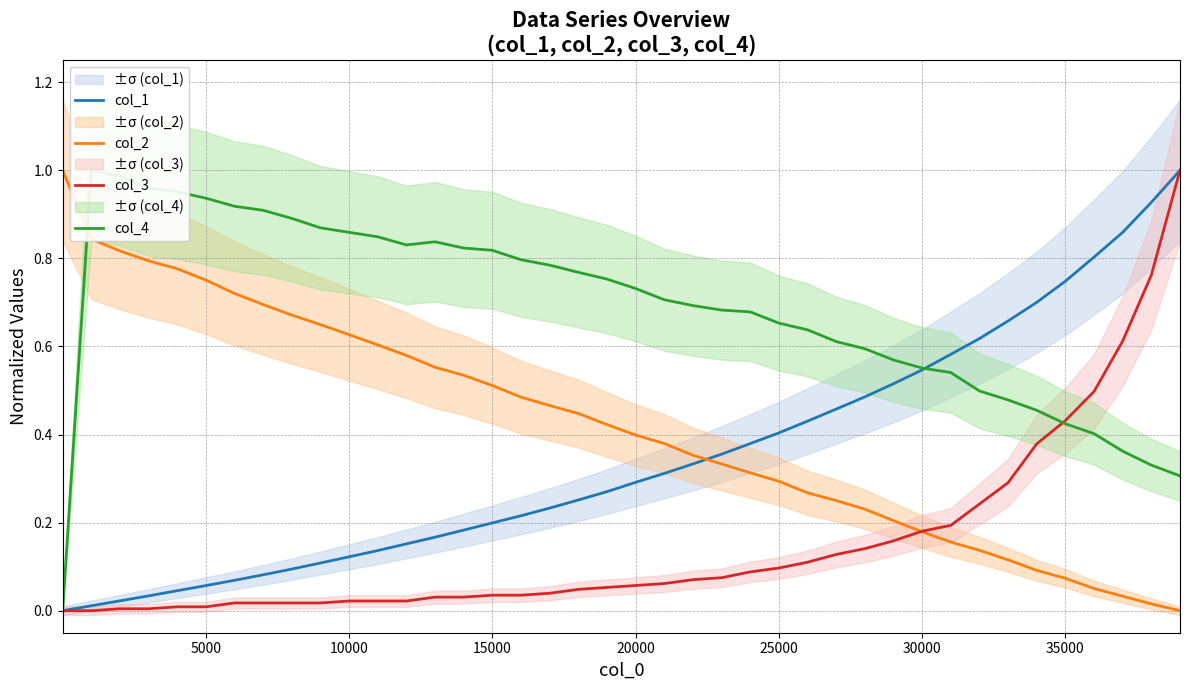

Reading left to right, what are all the values shown in this chart?

col_1: 0.0	0.0	0.0	0.0	0.0	0.1	0.1	0.1	0.1	0.1	0.1	0.1	0.2	0.2	0.2	0.2	0.2	0.2	0.3	0.3	0.3	0.3	0.3	0.4	0.4	0.4	0.4	0.5	0.5	0.5	0.5	0.6	0.6	0.7	0.7	0.7	0.8	0.9	0.9	1.0
col_2: 1.0	0.8	0.8	0.8	0.8	0.8	0.7	0.7	0.7	0.6	0.6	0.6	0.6	0.6	0.5	0.5	0.5	0.5	0.4	0.4	0.4	0.4	0.4	0.3	0.3	0.3	0.3	0.3	0.2	0.2	0.2	0.2	0.1	0.1	0.1	0.1	0.1	0.0	0.0	0.0
col_3: 0.0	0.0	0.0	0.0	0.0	0.0	0.0	0.0	0.0	0.0	0.0	0.0	0.0	0.0	0.0	0.0	0.0	0.0	0.0	0.1	0.1	0.1	0.1	0.1	0.1	0.1	0.1	0.1	0.1	0.2	0.2	0.2	0.2	0.3	0.4	0.4	0.5	0.6	0.8	1.0
col_4: 0.0	1.0	1.0	1.0	1.0	0.9	0.9	0.9	0.9	0.9	0.9	0.8	0.8	0.8	0.8	0.8	0.8	0.8	0.8	0.8	0.7	0.7	0.7	0.7	0.7	0.7	0.6	0.6	0.6	0.6	0.6	0.5	0.5	0.5	0.5	0.4	0.4	0.4	0.3	0.3